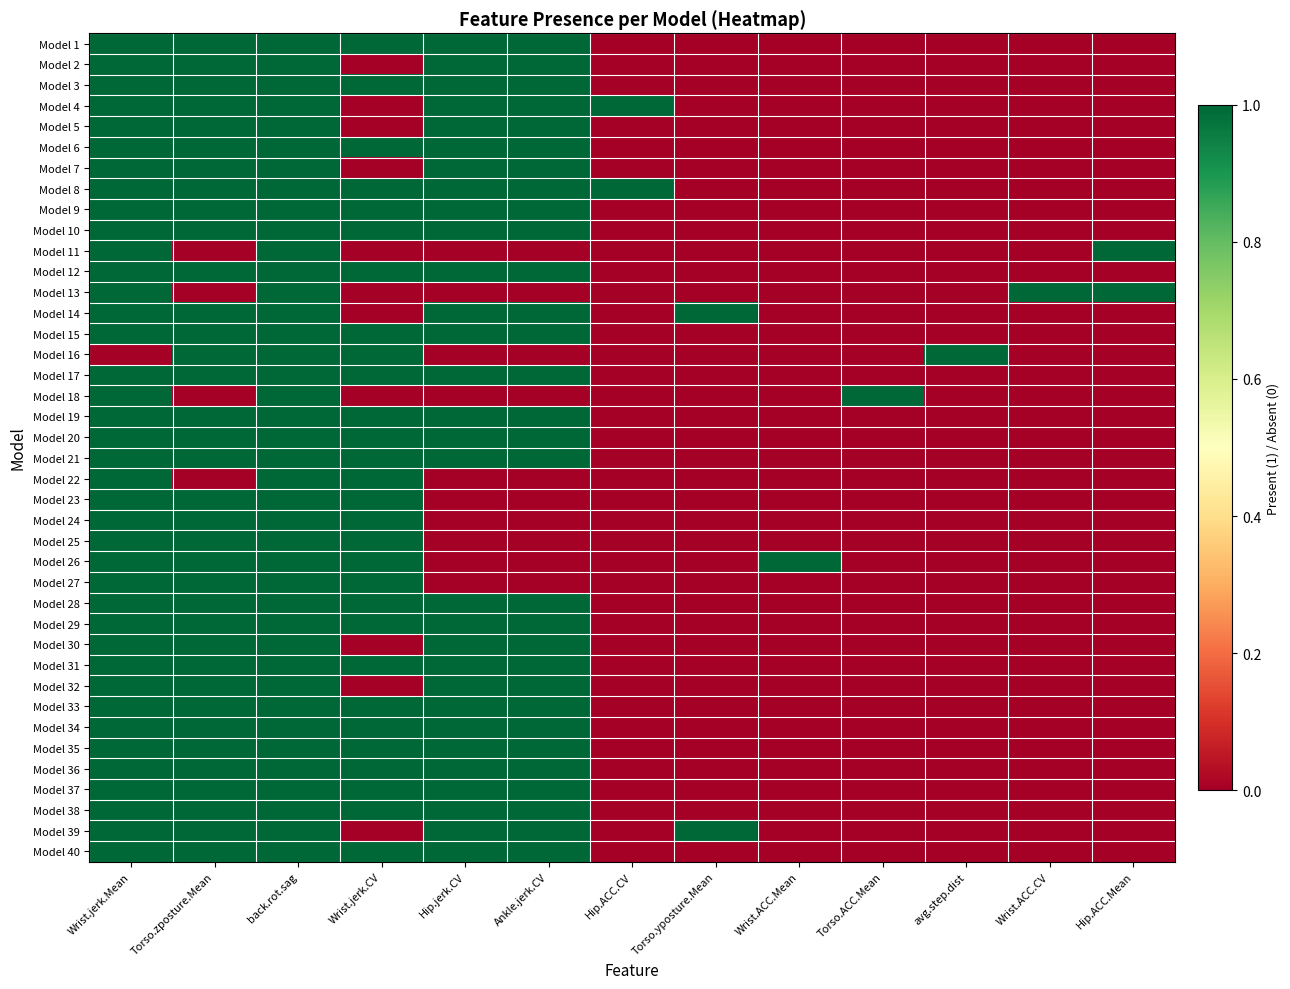

At how many categories does at least one series exceed 0?

13